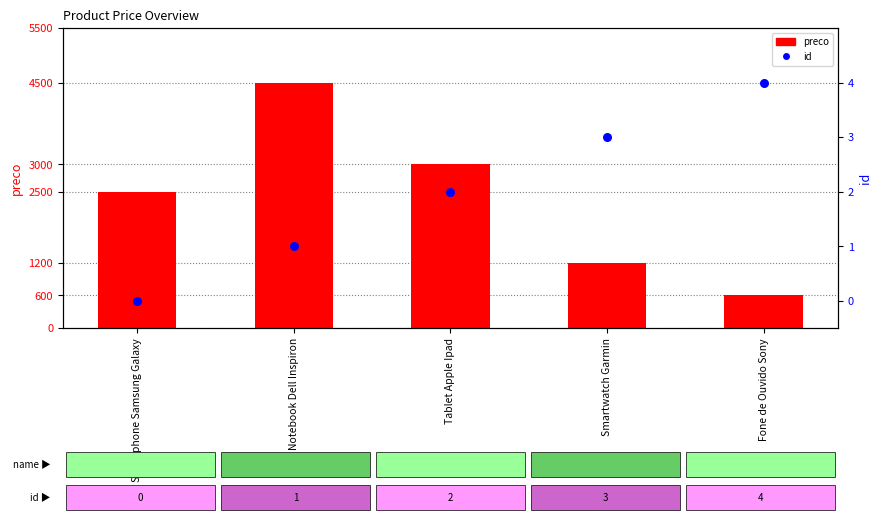

Which series has the largest Y range (max minus min)?

preco